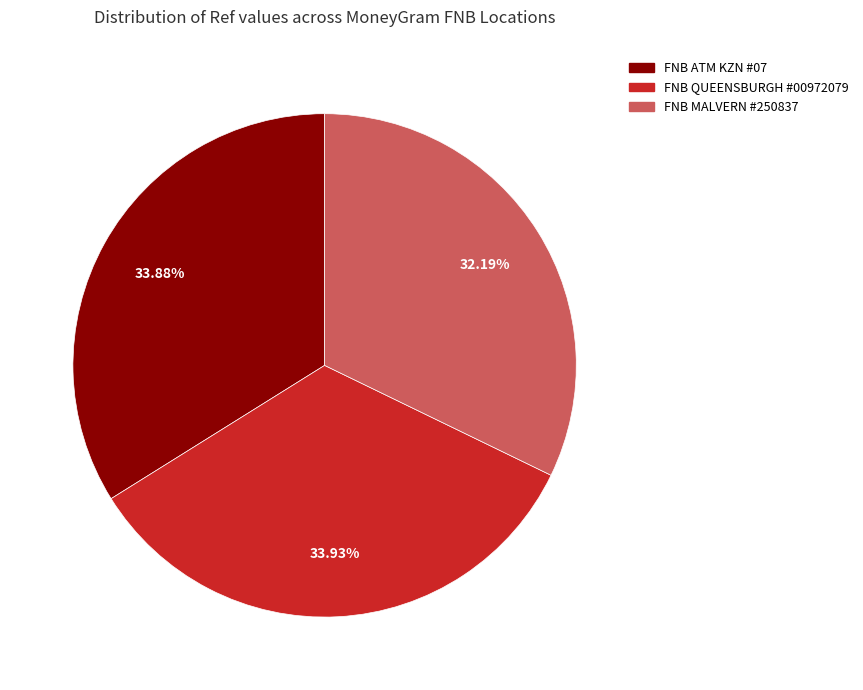

Is there any slice that represents more than half of the pie?

No